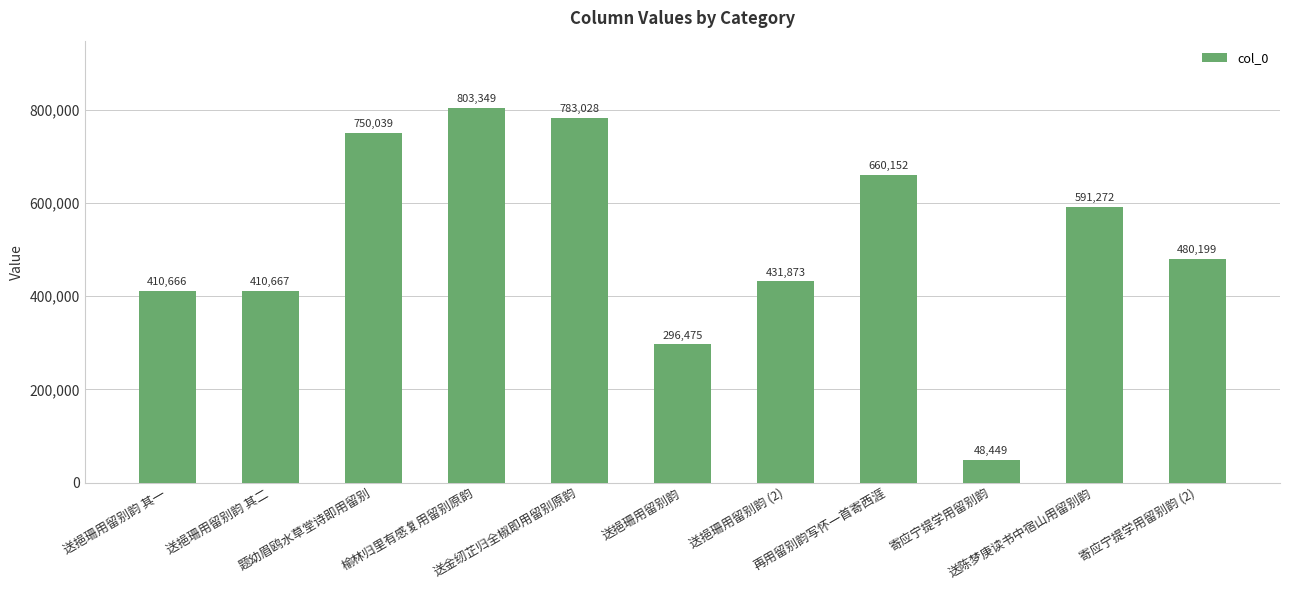

At which category does the chart reach its minimum across all series?

寄应宁提学用留别韵